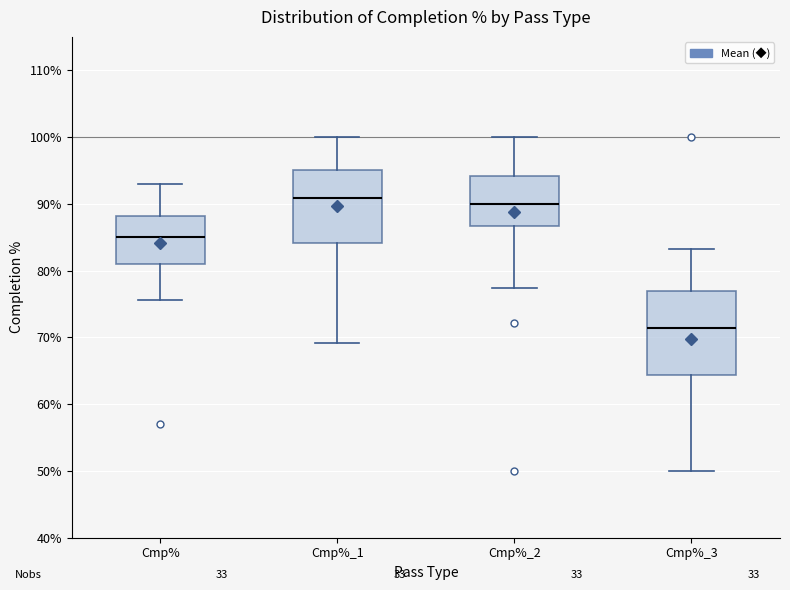

Where does the lower whisker of the box for Cmp%_3 end on the y-axis? The values are not printed on the chart, so give them approximately, as read against the axis.

50